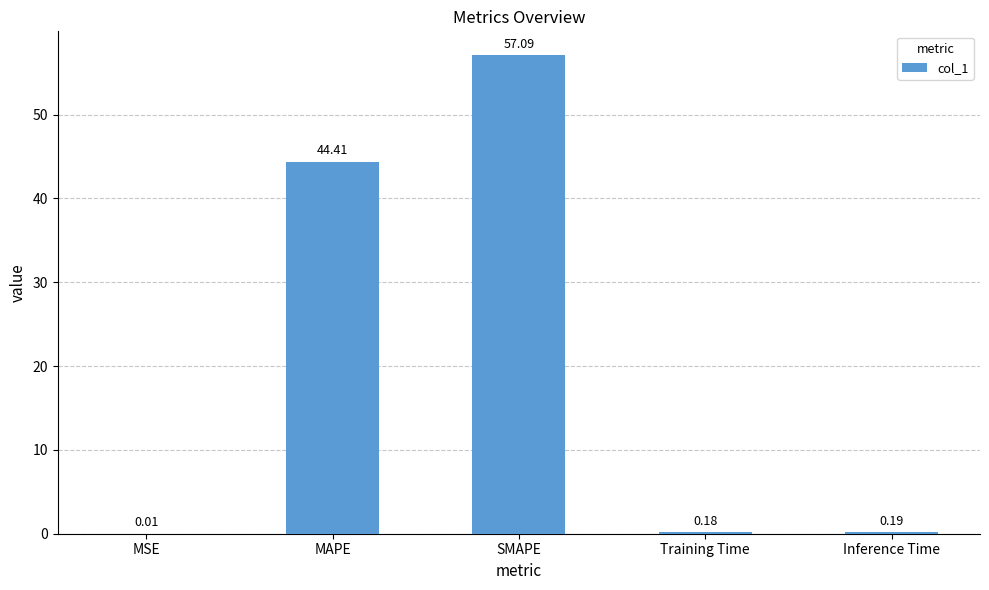

Are the bars horizontal?

No